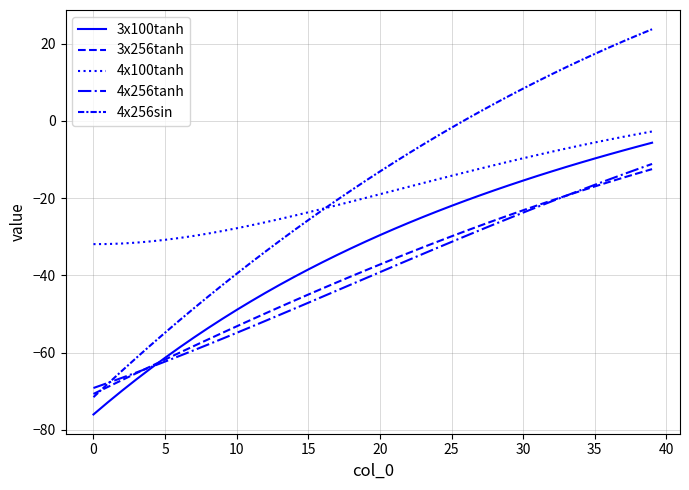

How many lines are shown in the chart?

5